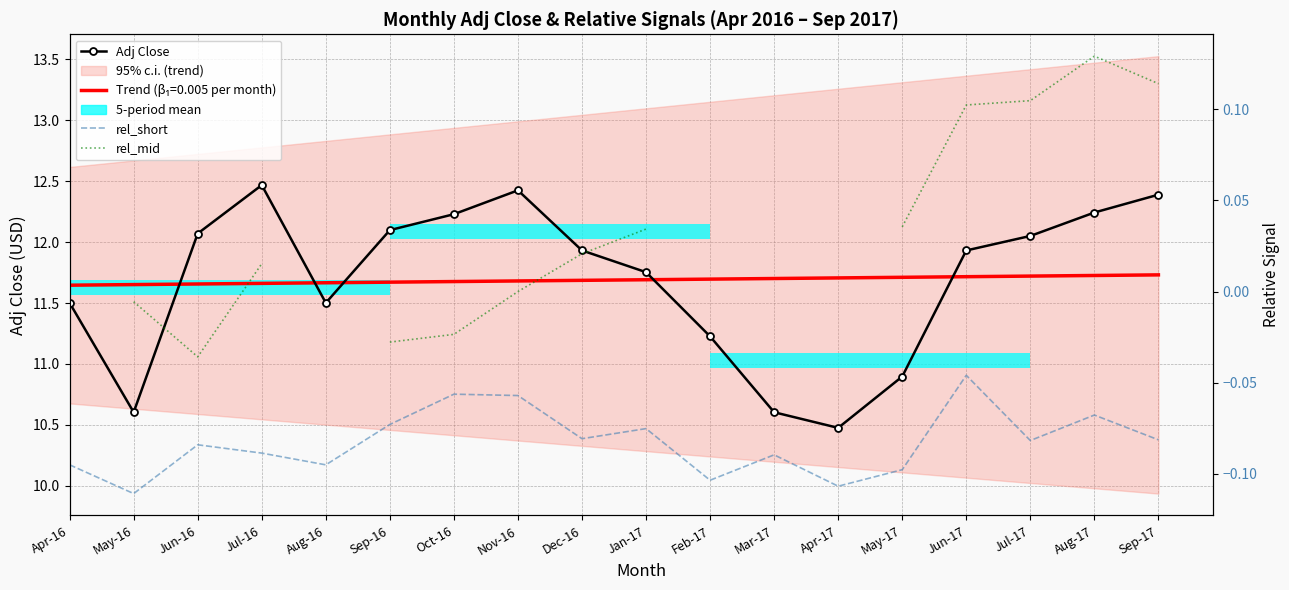

What is the spread (max minus min) of values at Jun-16?

12.2